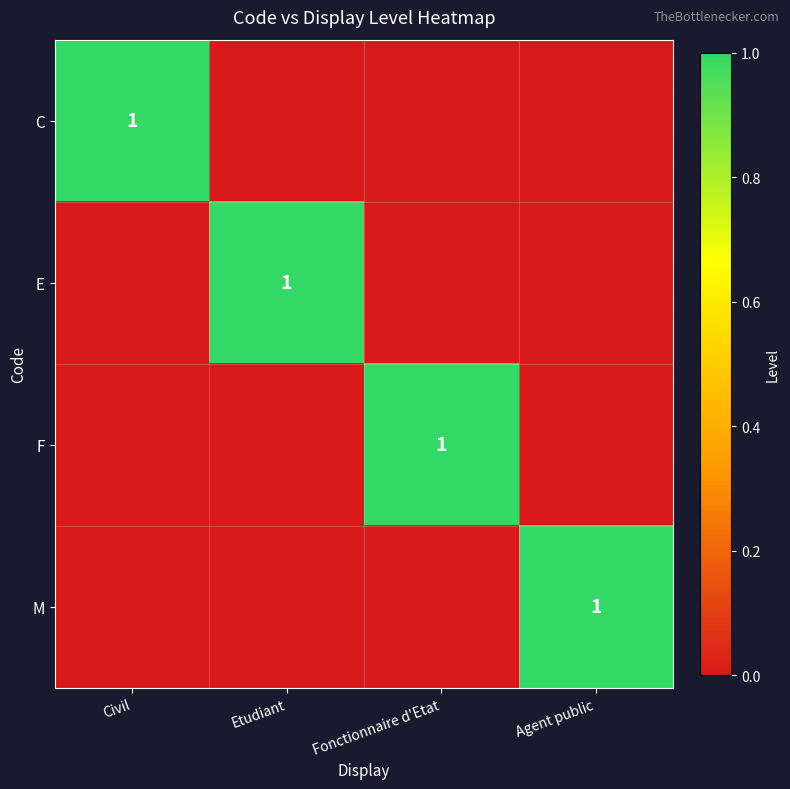

The E series shows 1 at Etudiant. True or false?

True